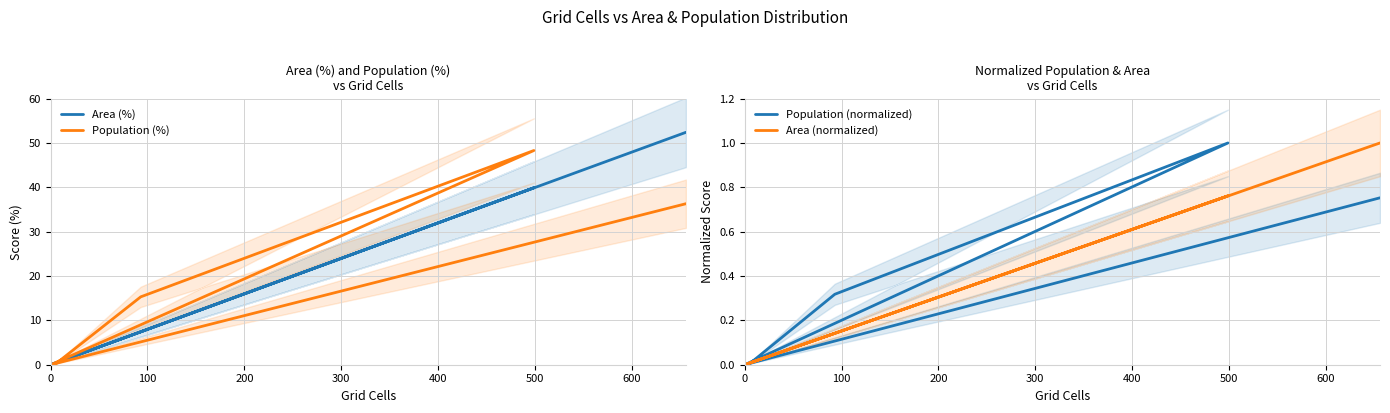

True or false: Area (normalized) and Area (%) intersect in this chart.

False